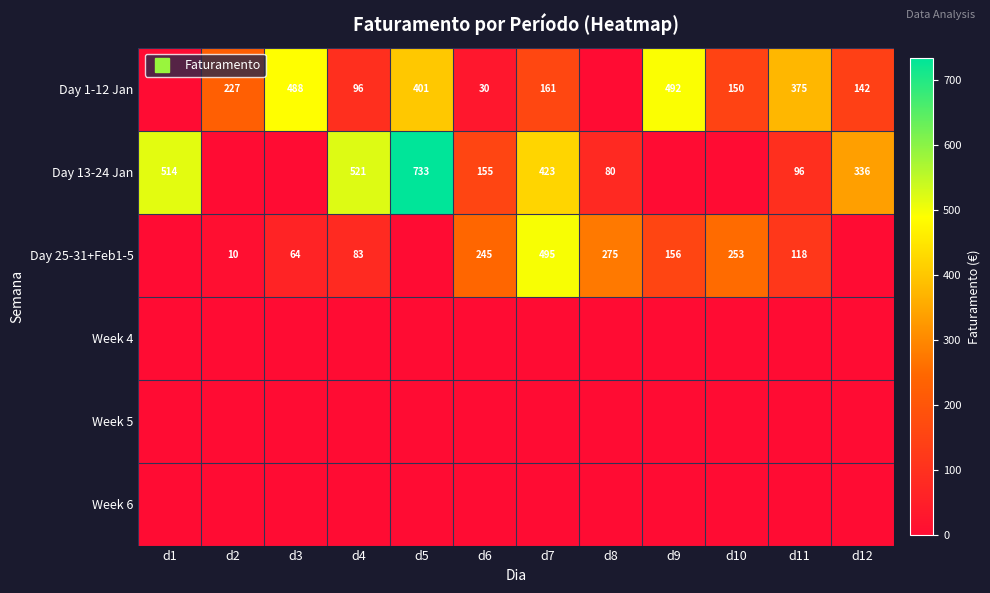

Between d5 and d4, which is larger?

d5